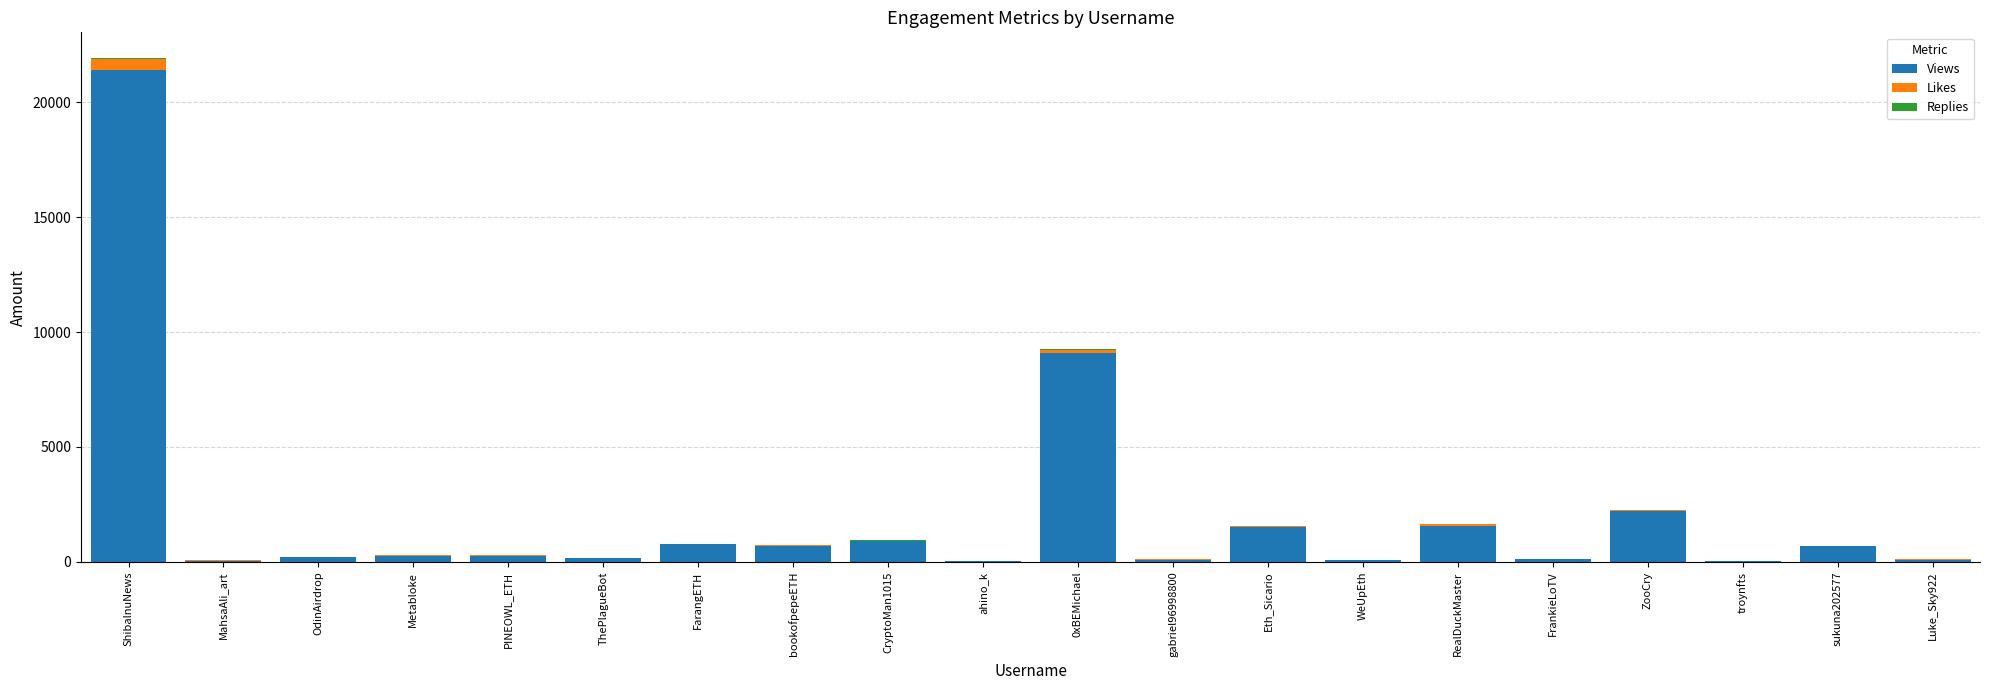

What is the total value across all series at sukuna202577?

683